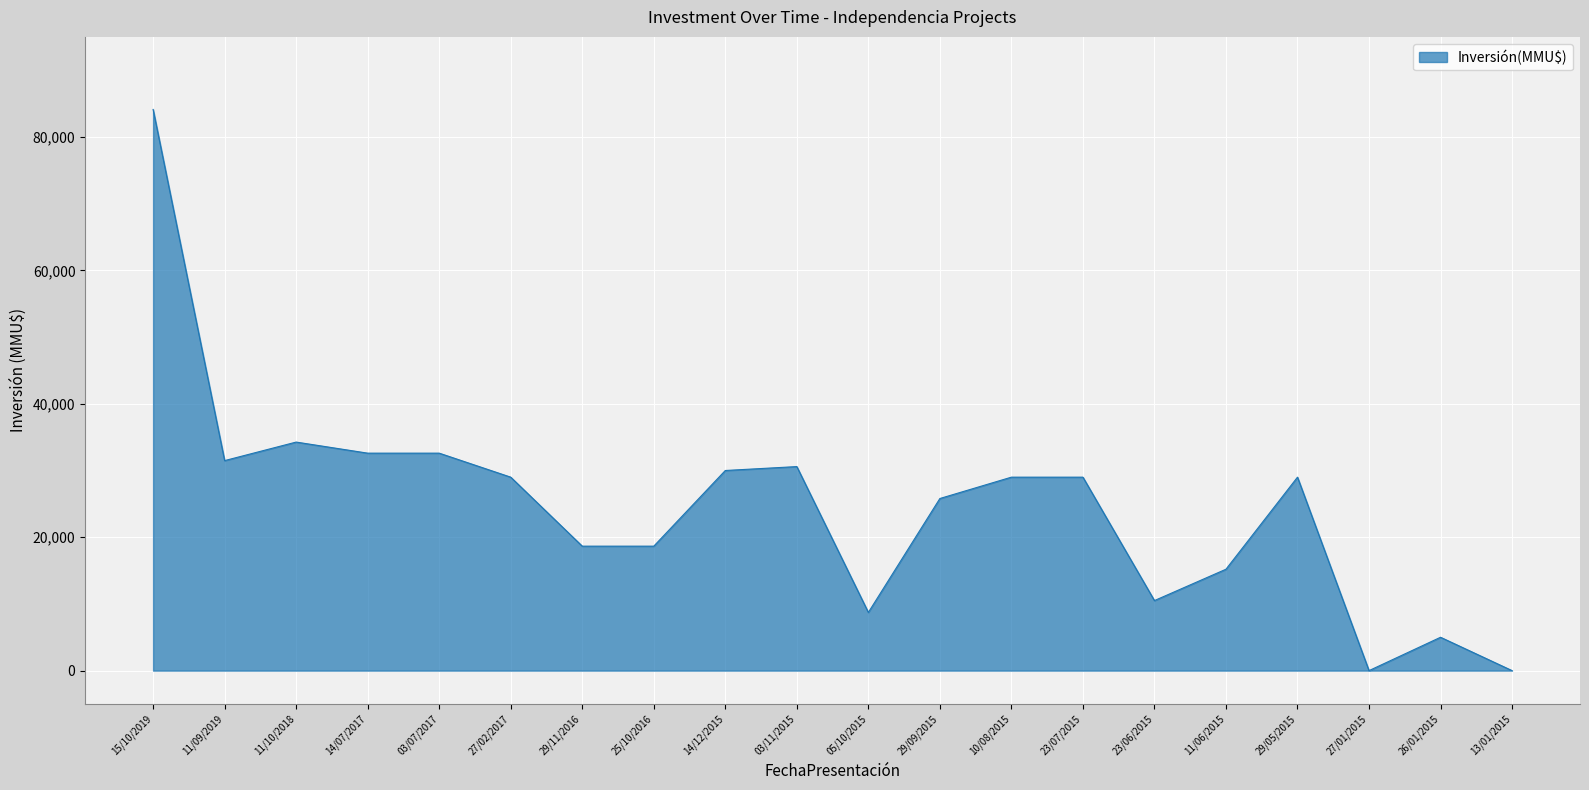

What is the change in value from 25/10/2016 to 13/01/2015?

-18657